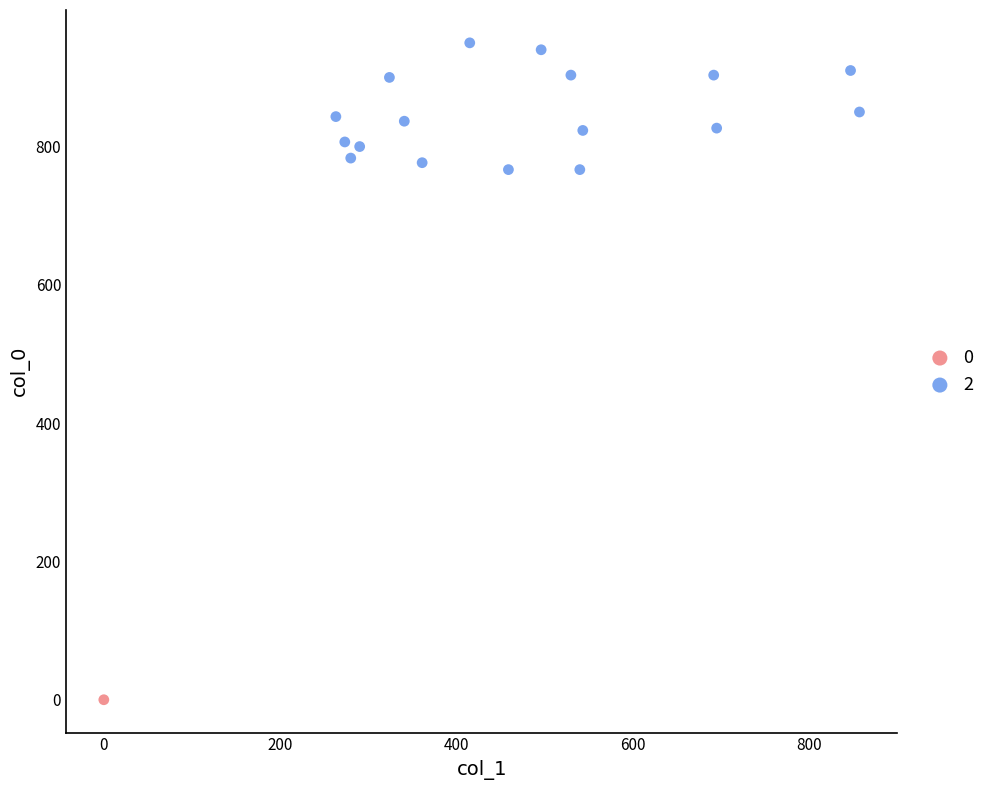

Which series contains the highest Y value?

2